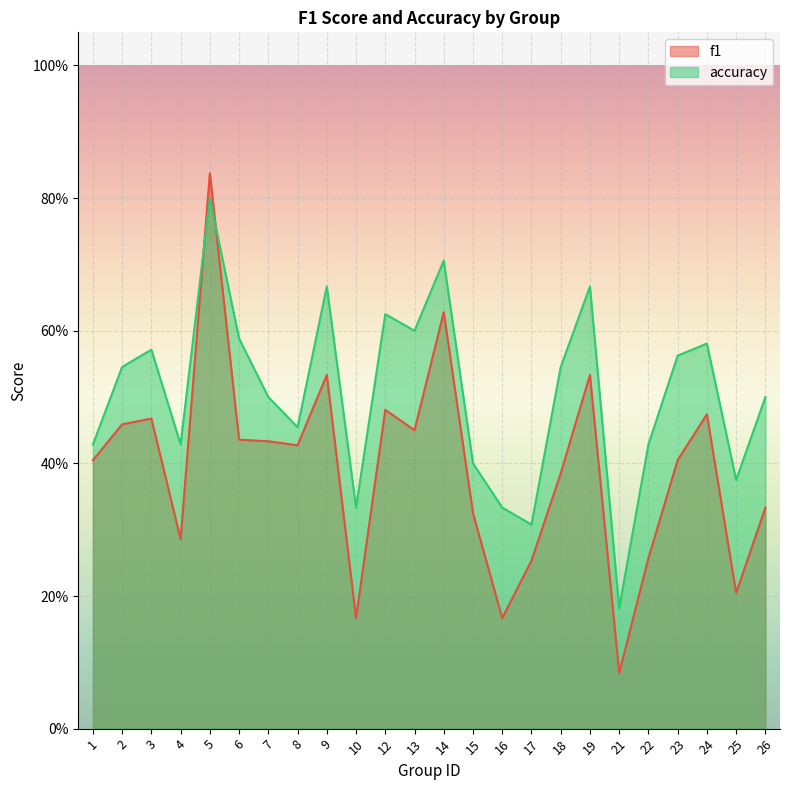

Rank the categories by accuracy value from lowest to highest.

21, 17, 10, 16, 25, 15, 1, 4, 22, 8, 7, 26, 2, 18, 23, 3, 24, 6, 13, 12, 9, 19, 14, 5